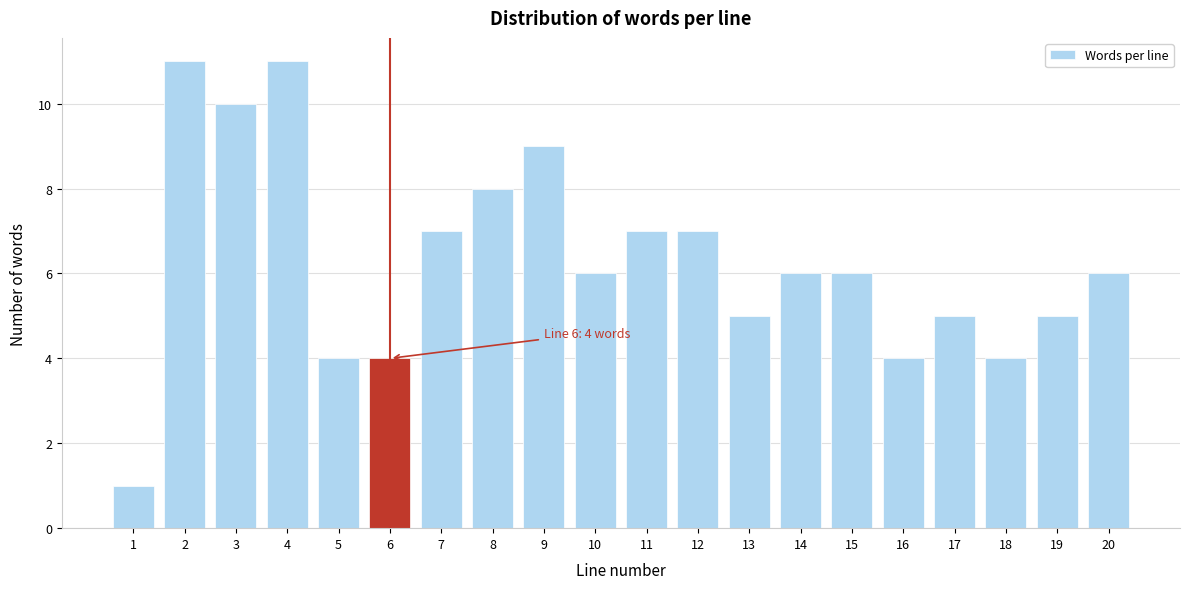

Reading left to right, extract all data points from this chart.

1=1	2=11	3=10	4=11	5=4	6=4	7=7	8=8	9=9	10=6	11=7	12=7	13=5	14=6	15=6	16=4	17=5	18=4	19=5	20=6